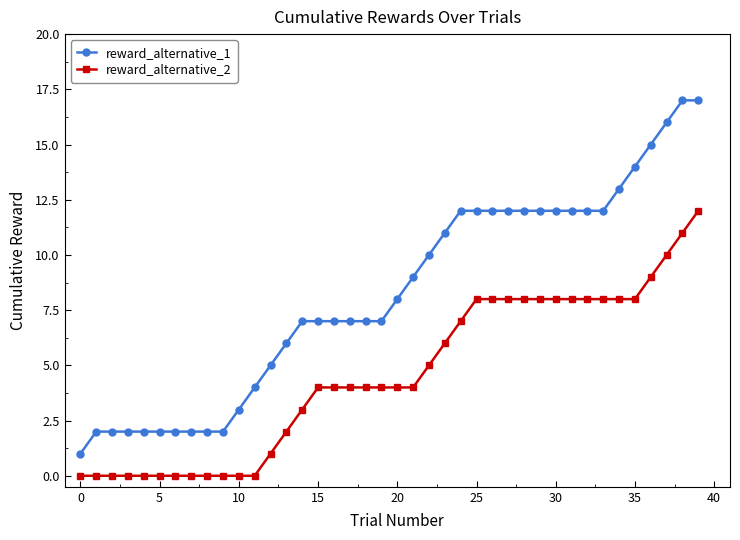

Which series has the largest total across all categories?

reward_alternative_1